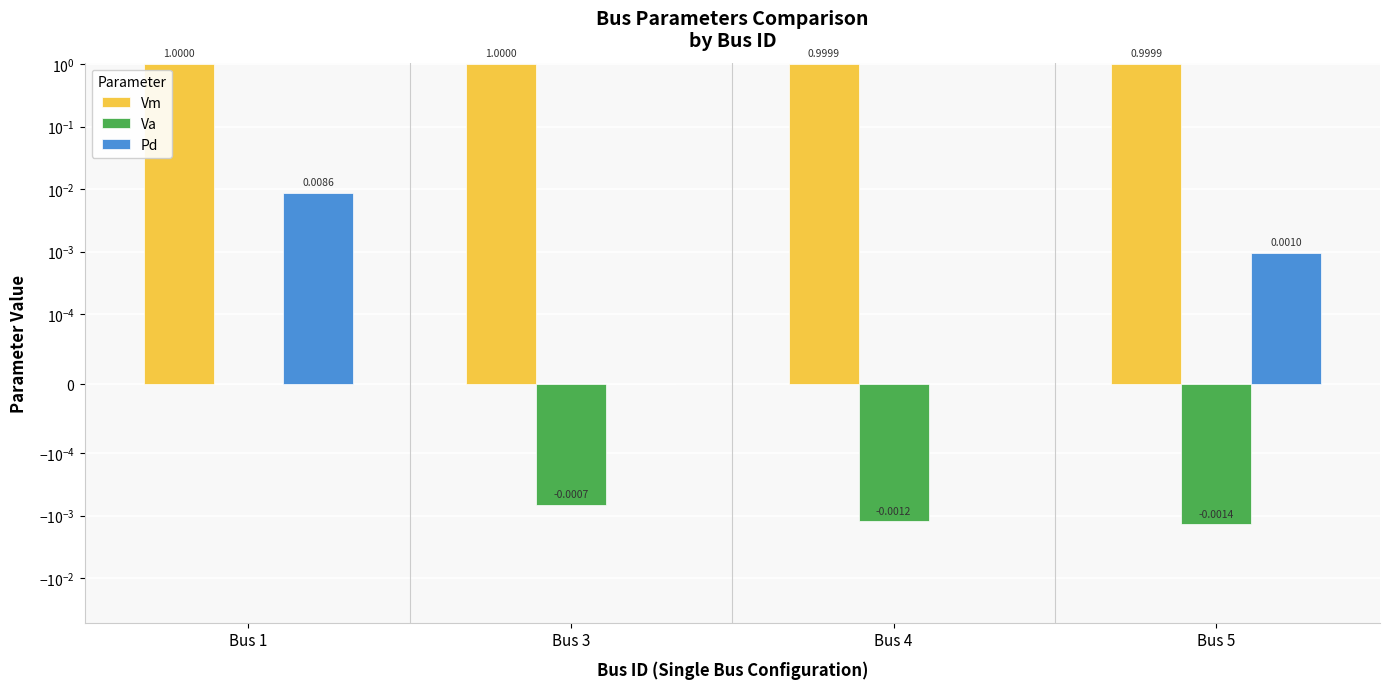

How many series are shown in this chart?

3